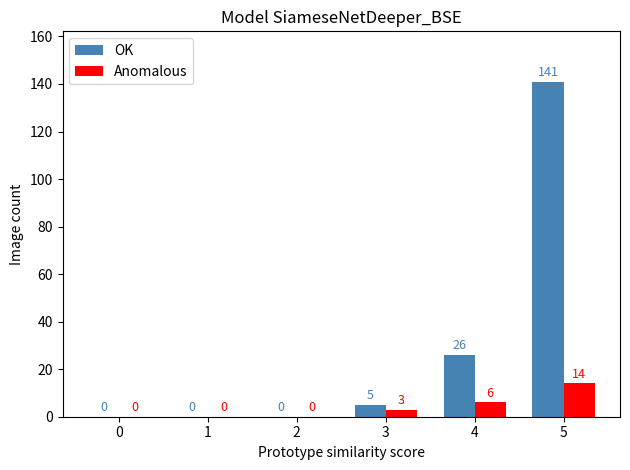

Which series has the largest total across all categories?

OK